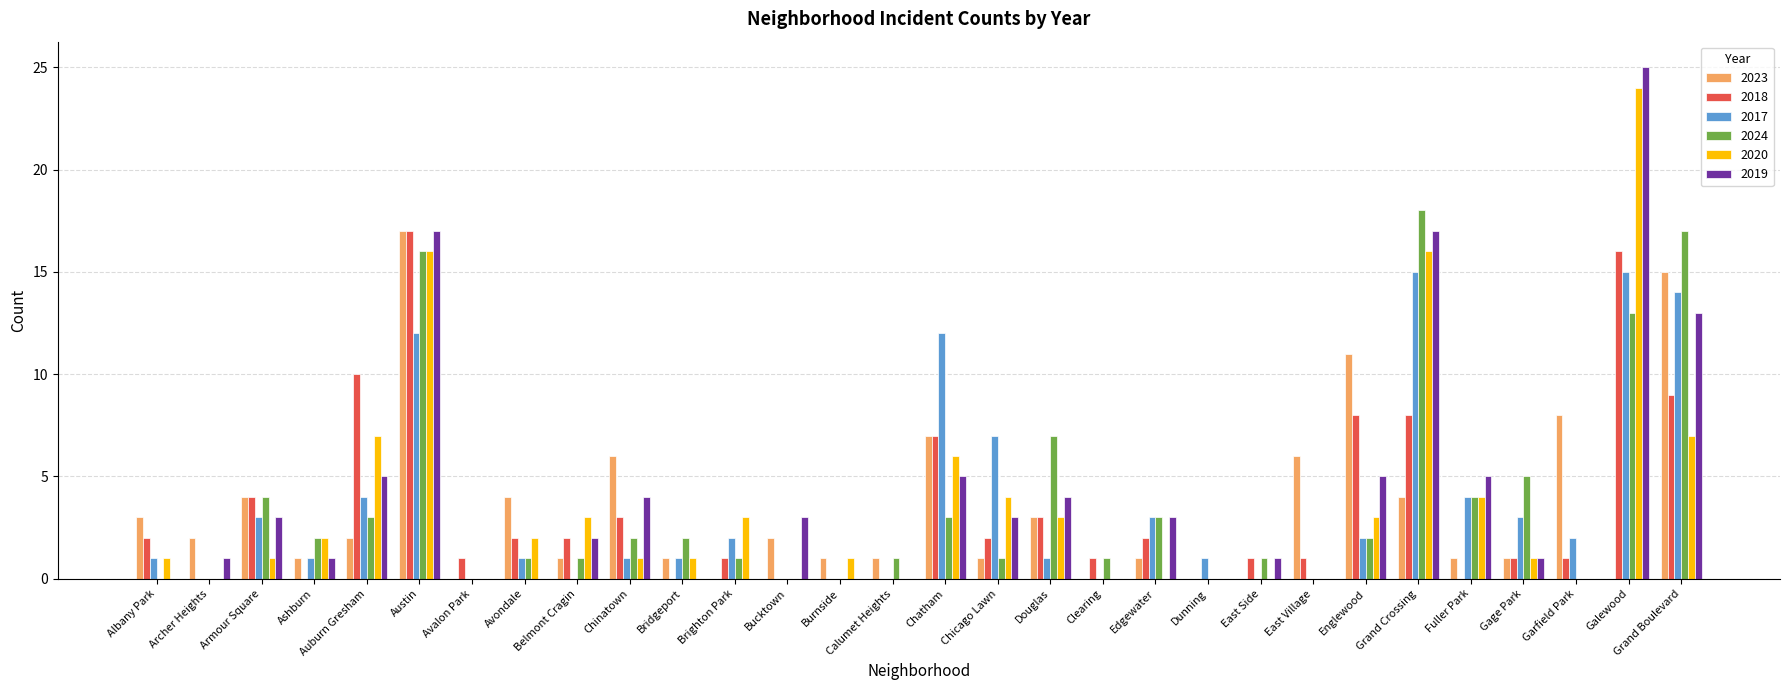

Which series has the largest total across all categories?

2019